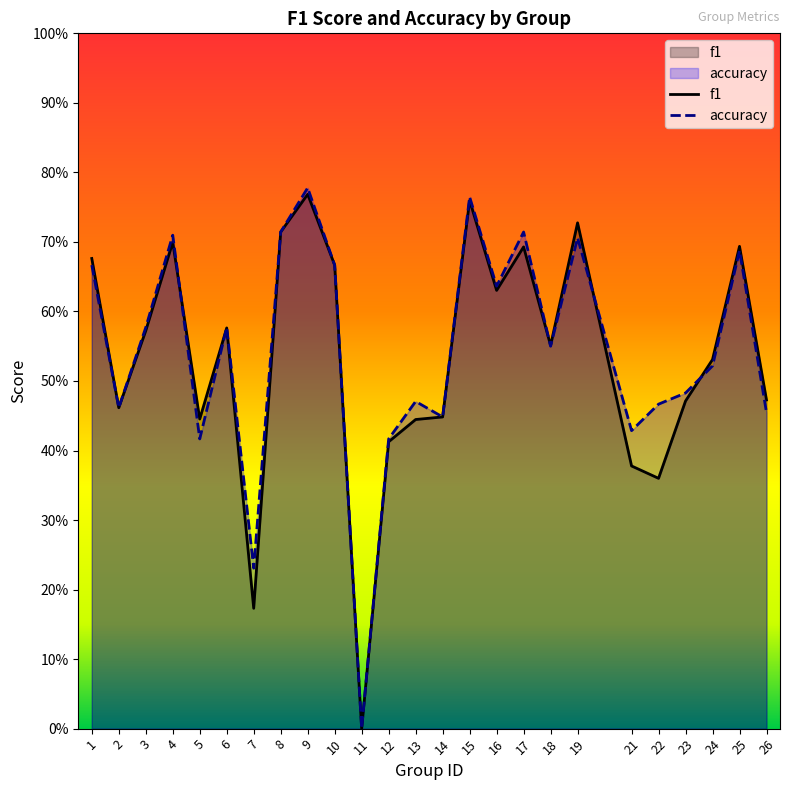

What is the value of the f1 point at the 12th from the left?

0.4